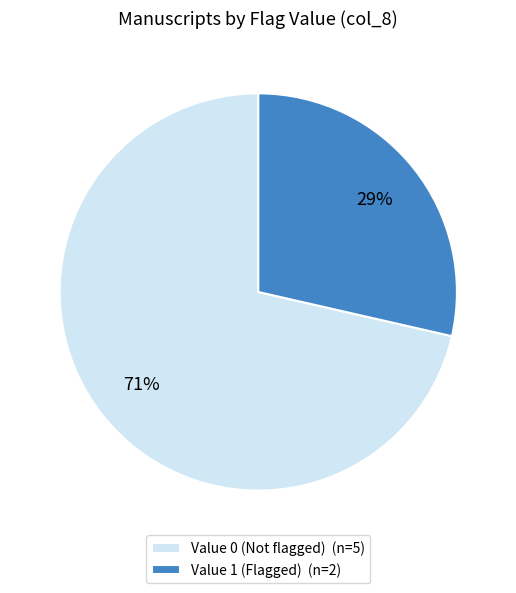

Which has a higher value, Value 0 (Not flagged) (n=5) or Value 1 (Flagged) (n=2)?

Value 0 (Not flagged) (n=5)